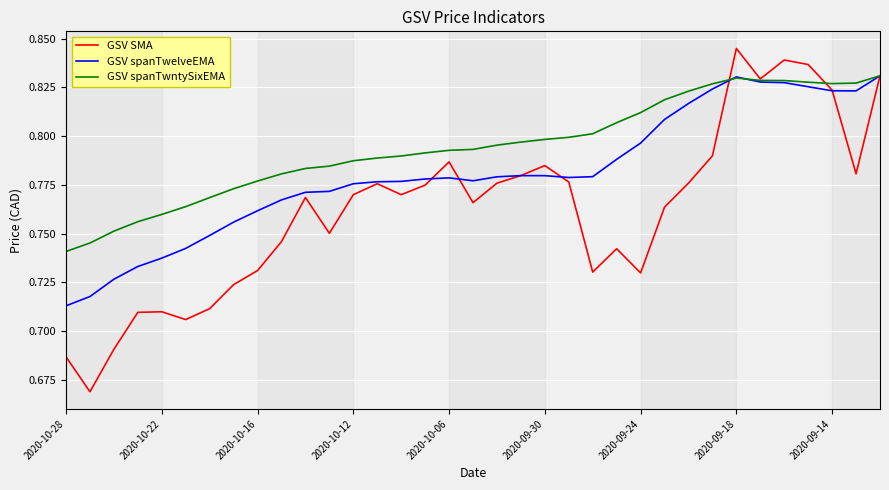

Rank the series by their average value, from highest to lowest.

GSV spanTwntySixEMA, GSV spanTwelveEMA, GSV SMA